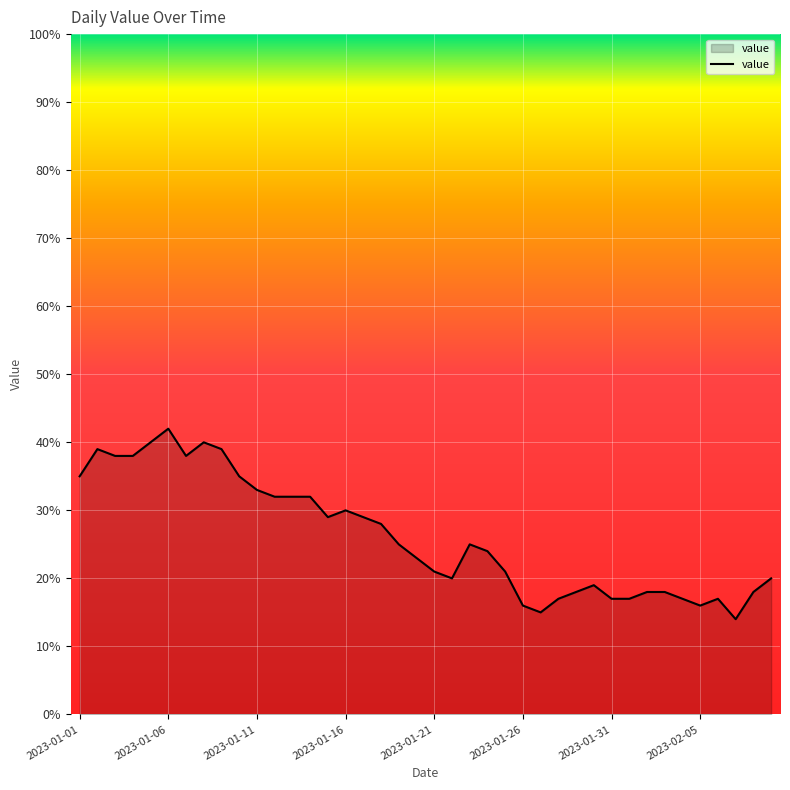

What is the greatest value displayed?

42